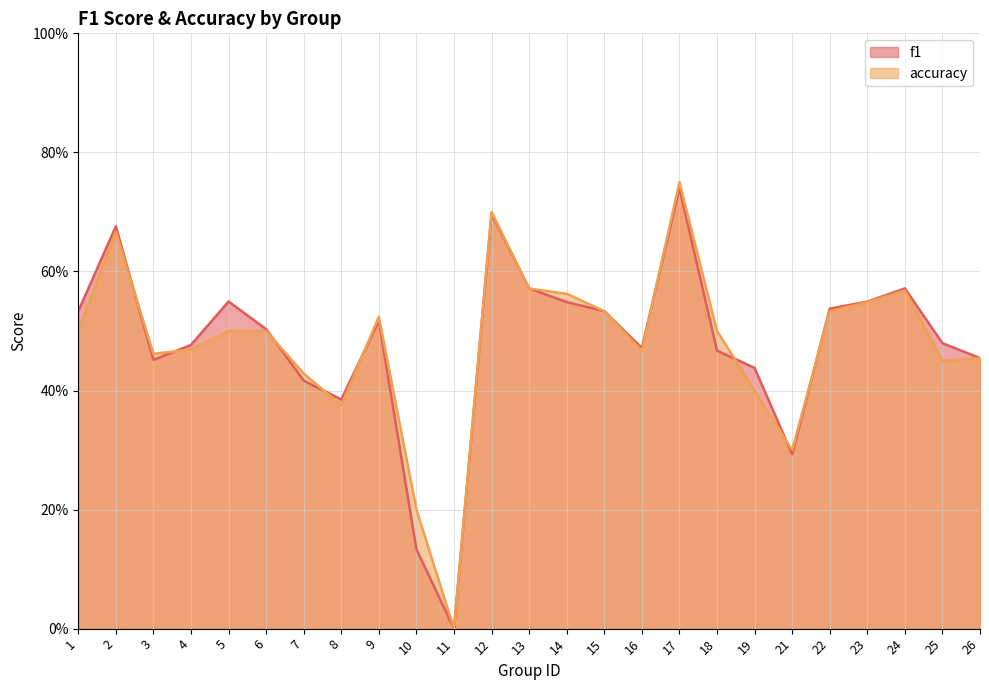

List the labels in order of f1 value, largest first.

17, 12, 2, 24, 13, 5, 23, 14, 22, 1, 15, 9, 6, 25, 4, 16, 18, 26, 3, 19, 7, 8, 21, 10, 11